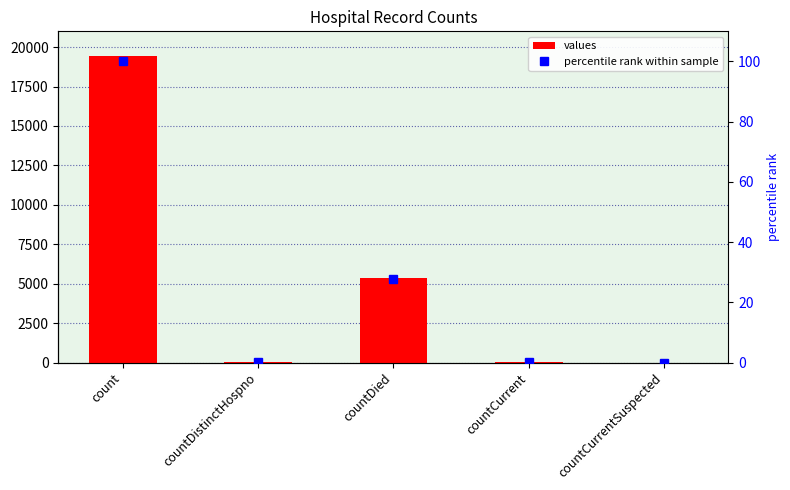

What is the label of the 1st bar from the right?

countCurrentSuspected